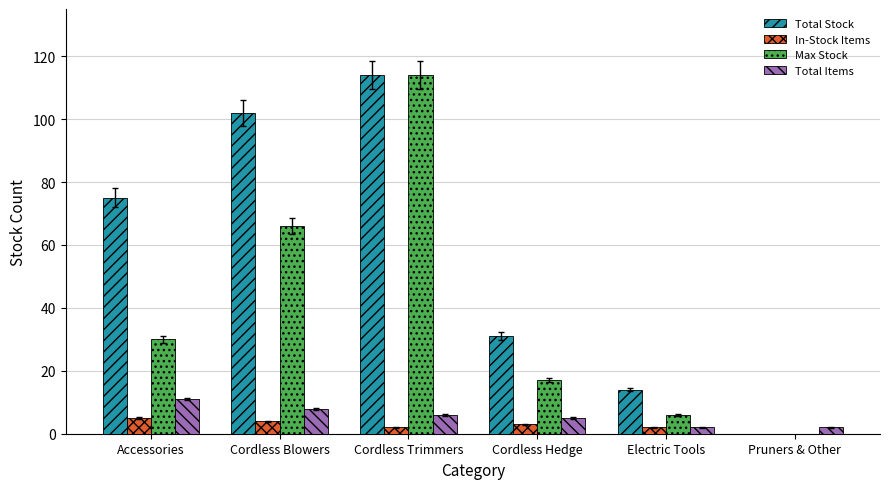

The value of Max Stock at Cordless Hedge is 24. True or false?

False